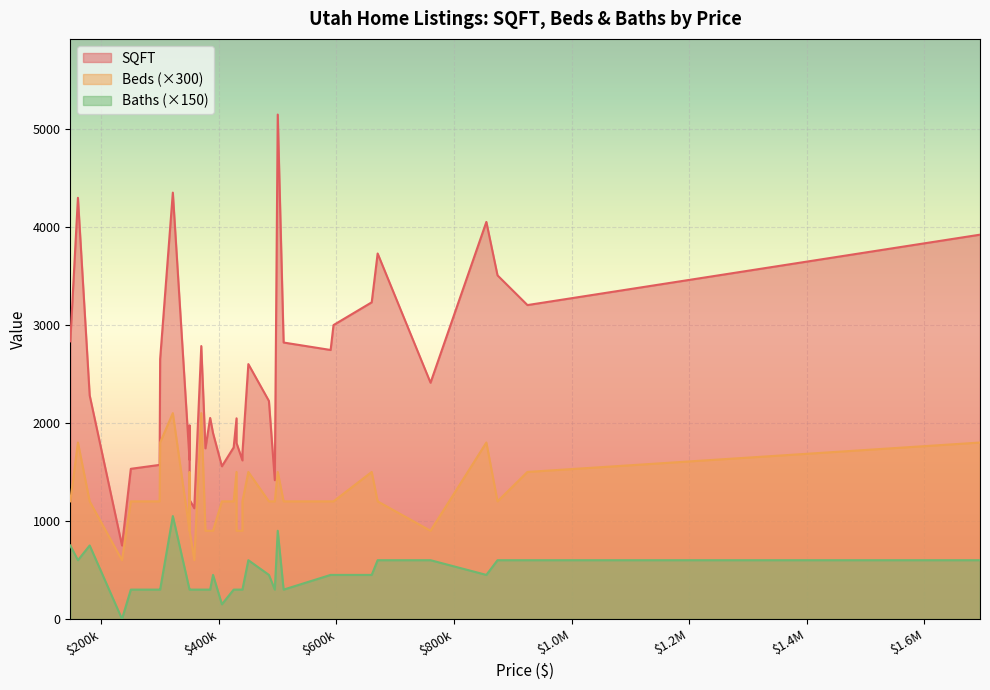

How many lines are shown in the chart?

3